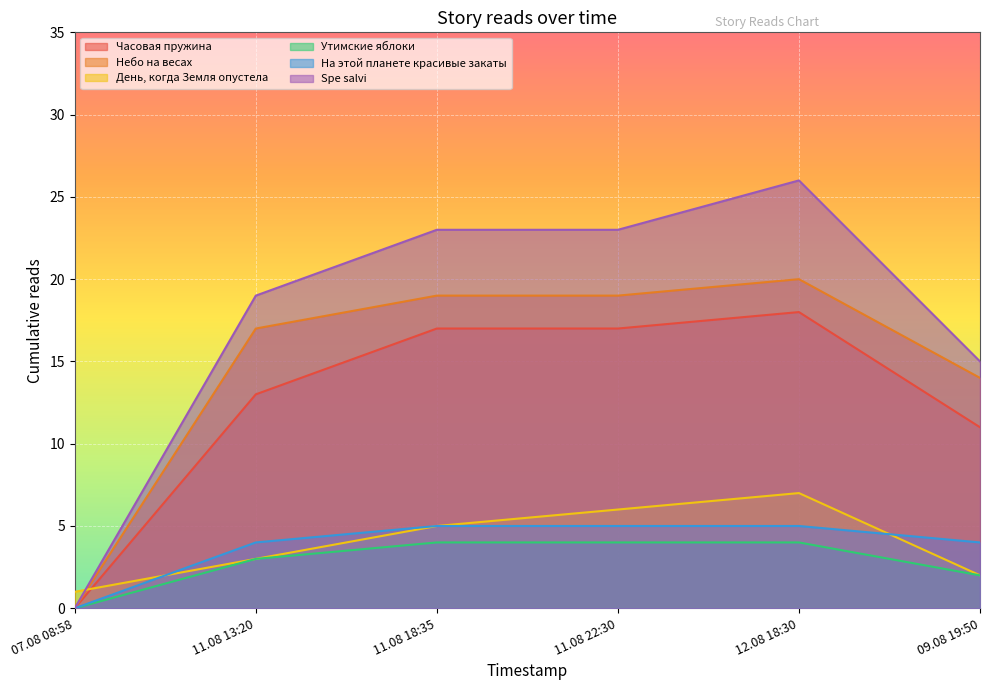

What is the difference between the maximum and minimum values in the Небо на весах series?

20